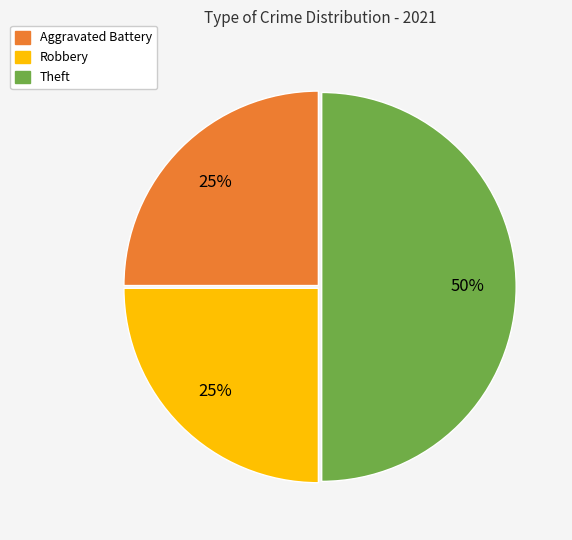

To the nearest percent, what is the difference between the largest and smallest slice percentages?

25%